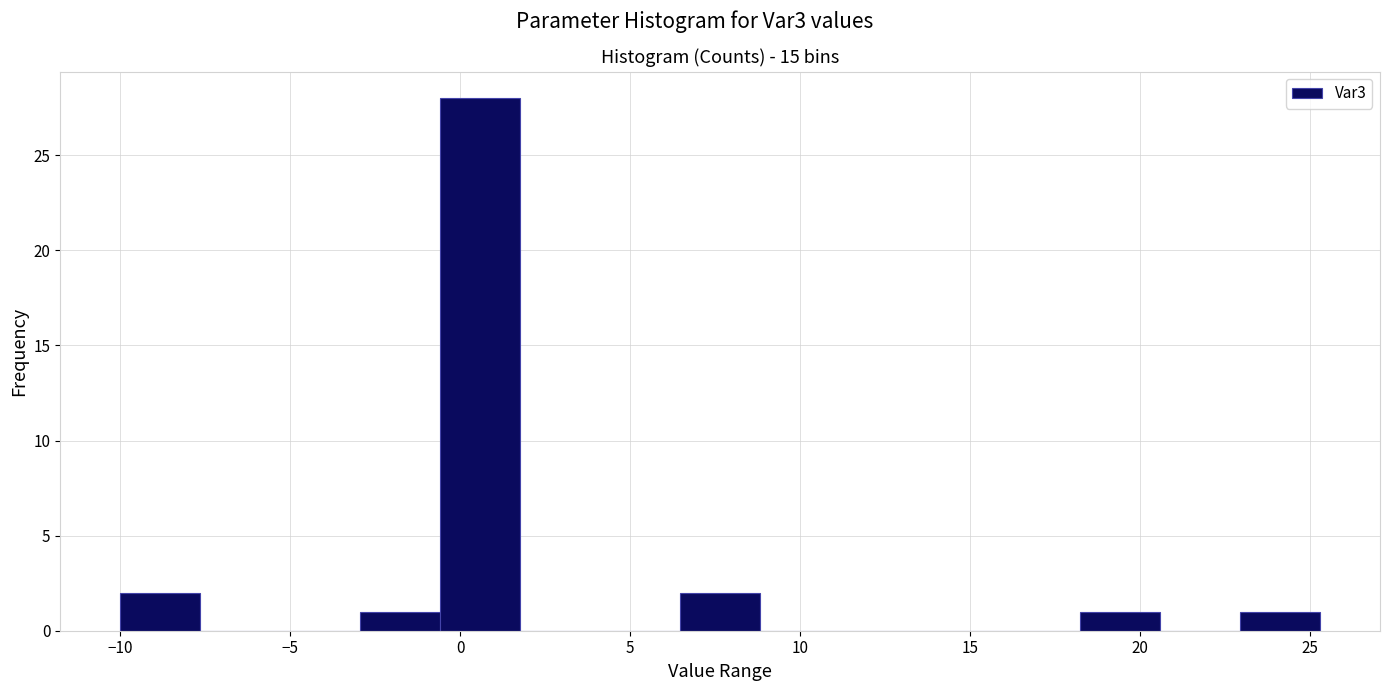

Reading left to right, transcribe this chart: for each bar, give the range it covers on the x-axis and its height. Neither the bar edges nor the heights are printed on the chart, so give them approximately, as read against the axes.

-10.0 to -7.5: 2
-7.5 to -5.5: 0
-5.5 to -3.0: 0
-3.0 to -0.5: 1
-0.5 to 2.0: 28
2.0 to 4.0: 0
4.0 to 6.5: 0
6.5 to 9.0: 2
9.0 to 11.0: 0
11.0 to 13.5: 0
13.5 to 16.0: 0
16.0 to 18.0: 0
18.0 to 20.5: 1
20.5 to 23.0: 0
23.0 to 25.5: 1